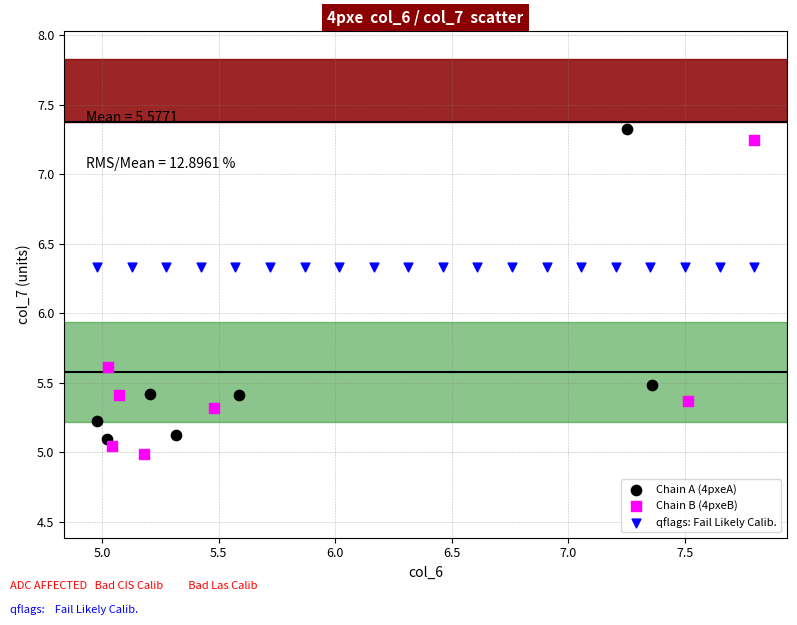

Which series contains the highest Y value?

Chain A (4pxeA)